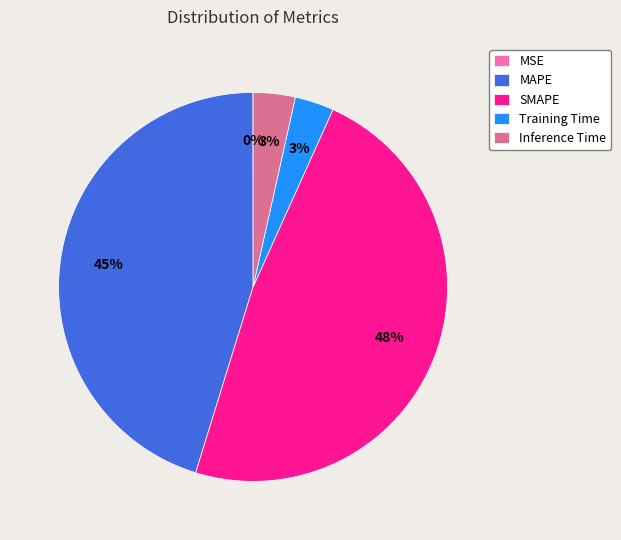

Which category has the biggest portion of the pie?

SMAPE